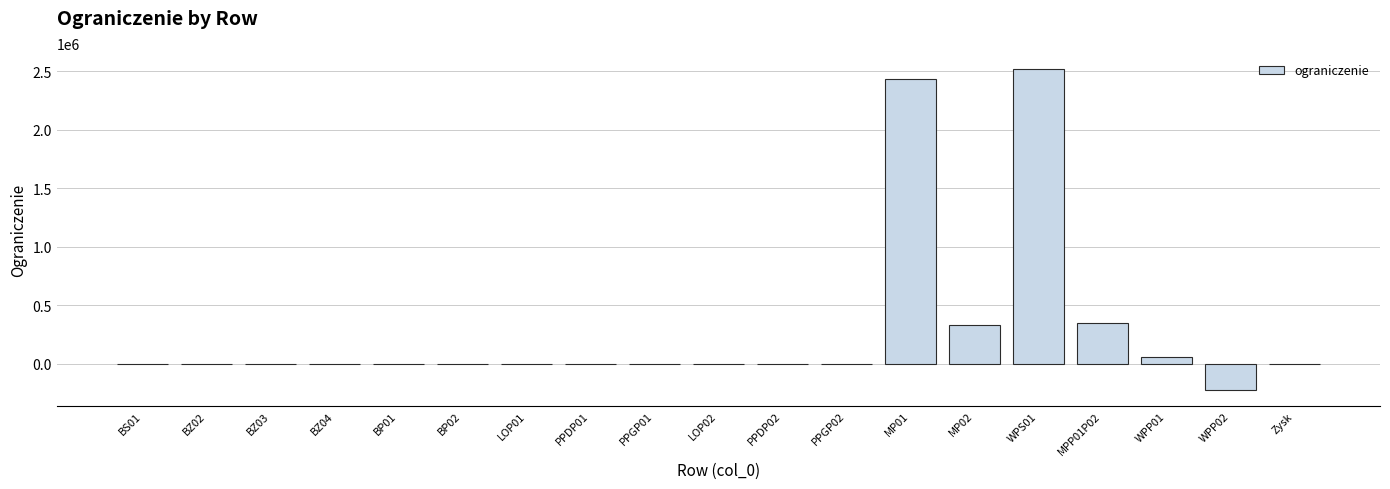

Between PPGP02 and WPS01, which is larger?

WPS01